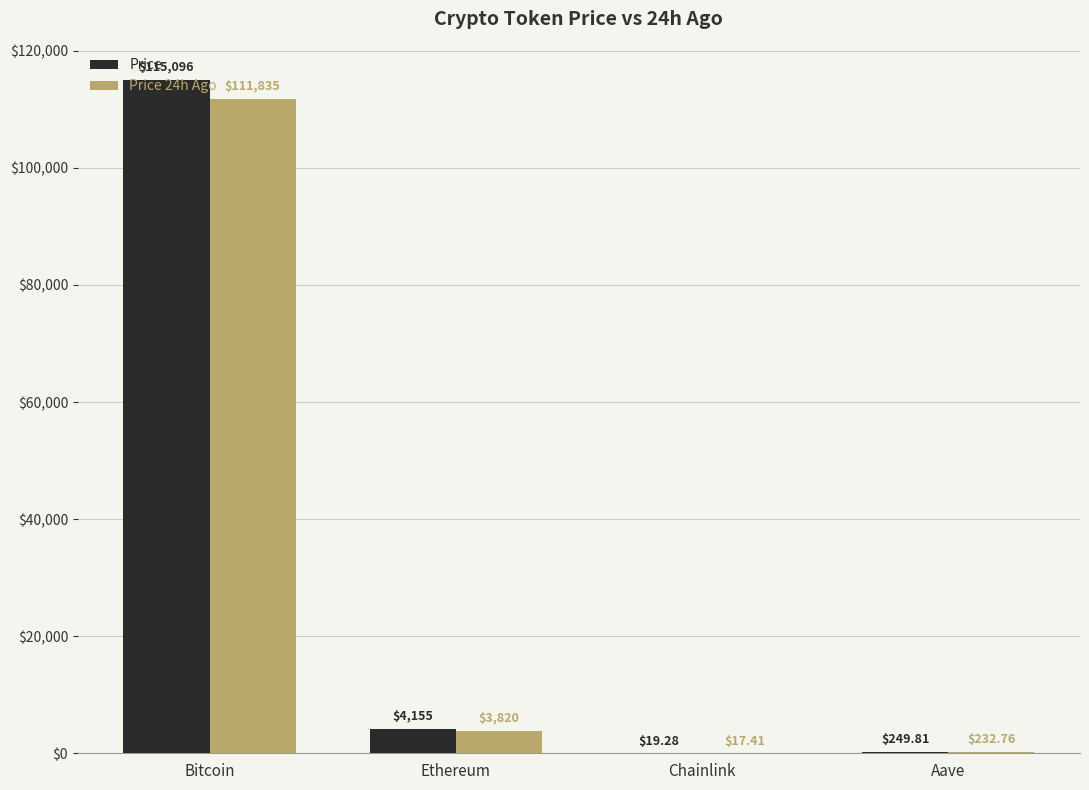

Which series changed the most between Bitcoin and Aave?

Price